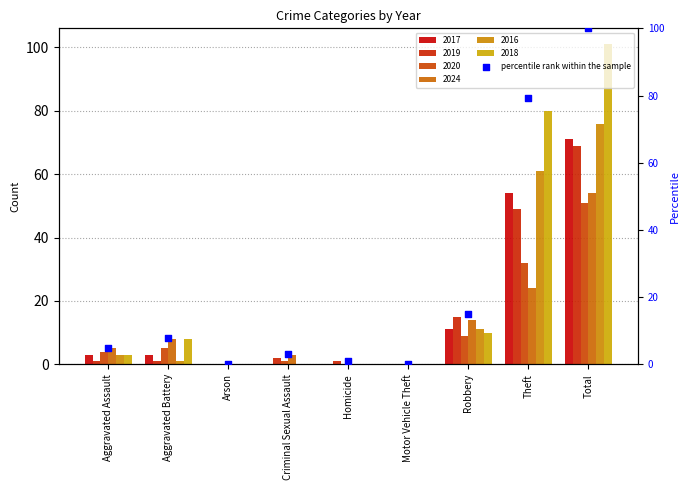

Which has a higher value, Robbery or Homicide?

Robbery